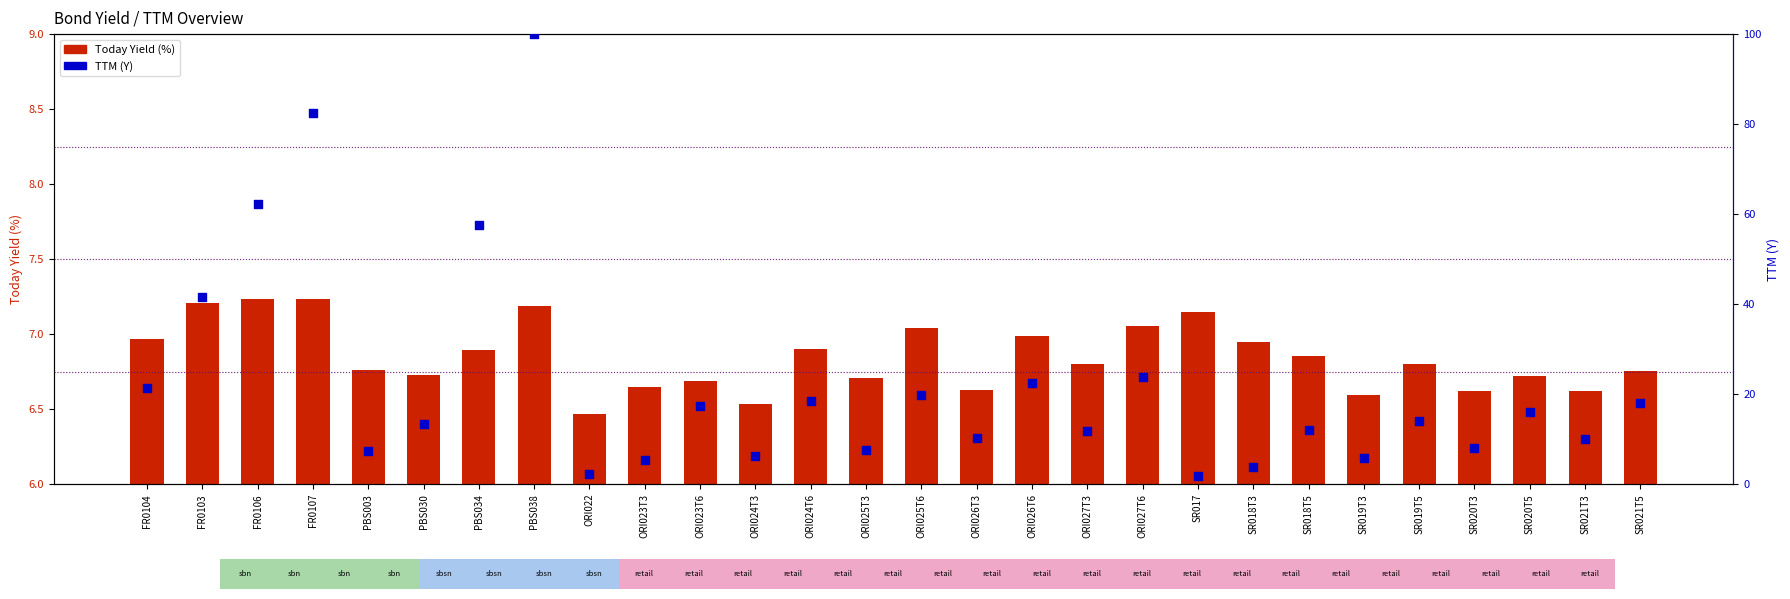

Which series reaches the minimum Y coordinate?

TTM (Y)